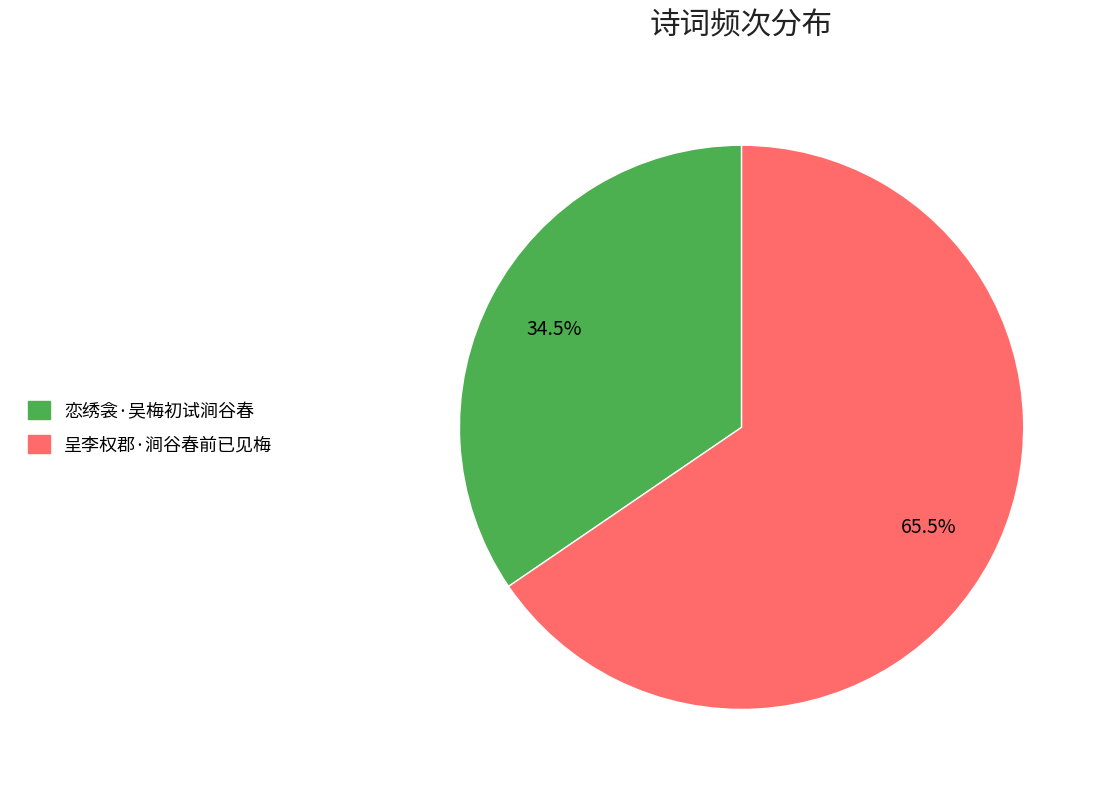

Count the number of slices in the pie.

2